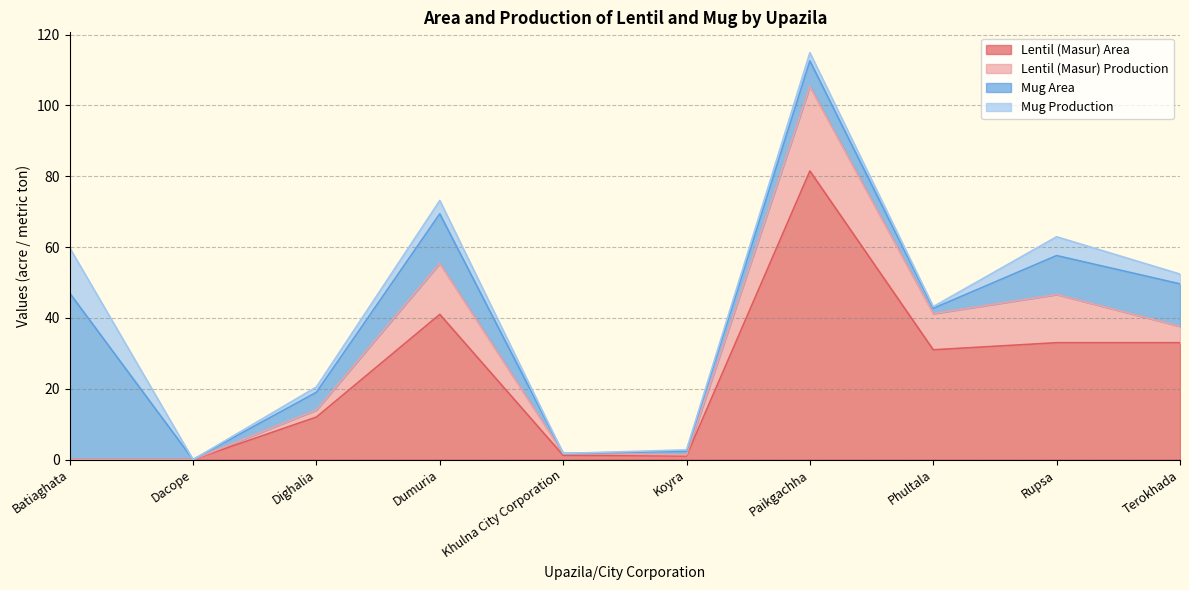

What is the approximate value of Mug Area at Koyra?

1.0